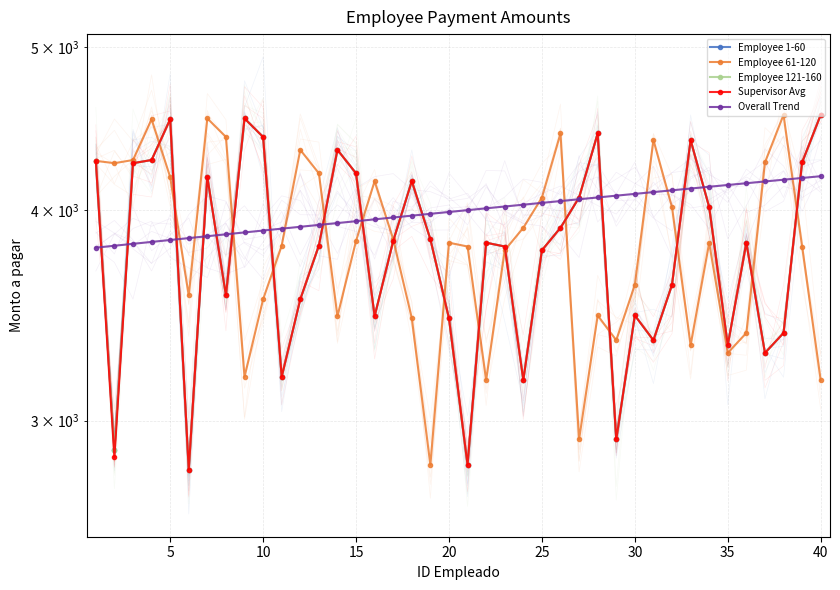

How many lines are shown in the chart?

5